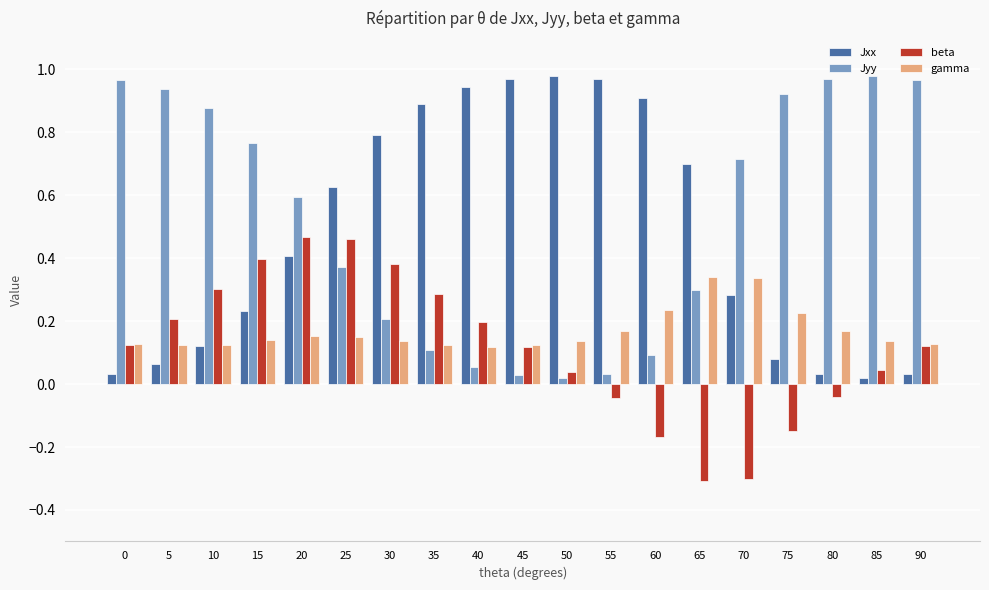

What is the sum of all beta values?

2.1